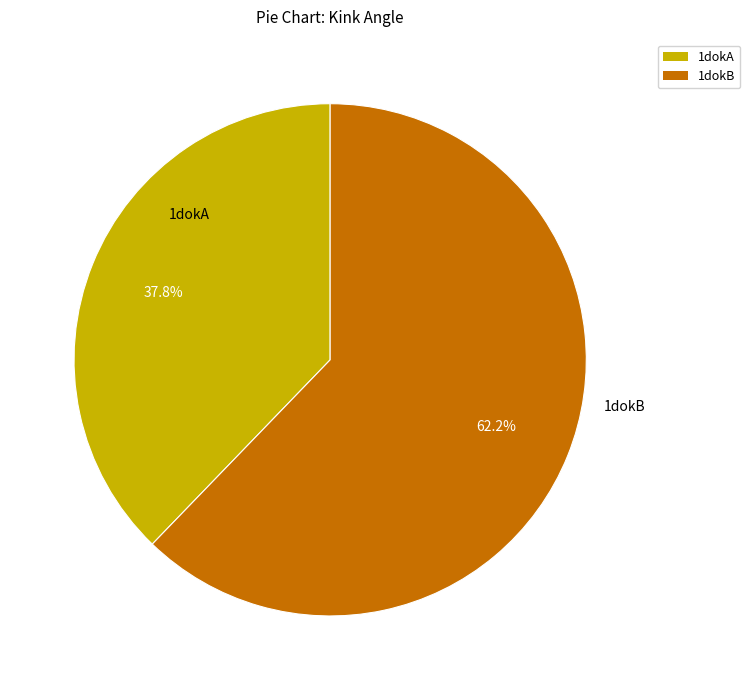

Which has a higher value, 1dokA or 1dokB?

1dokB